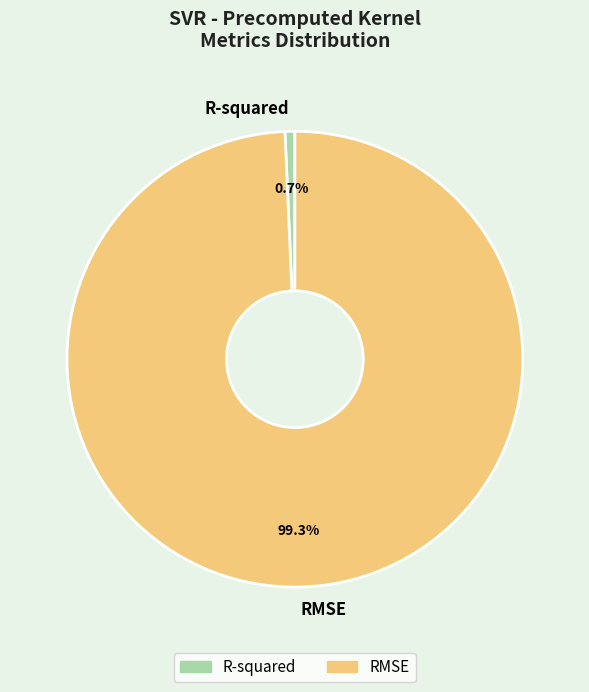

To the nearest percent, what is the difference between the largest and smallest slice percentages?

99%